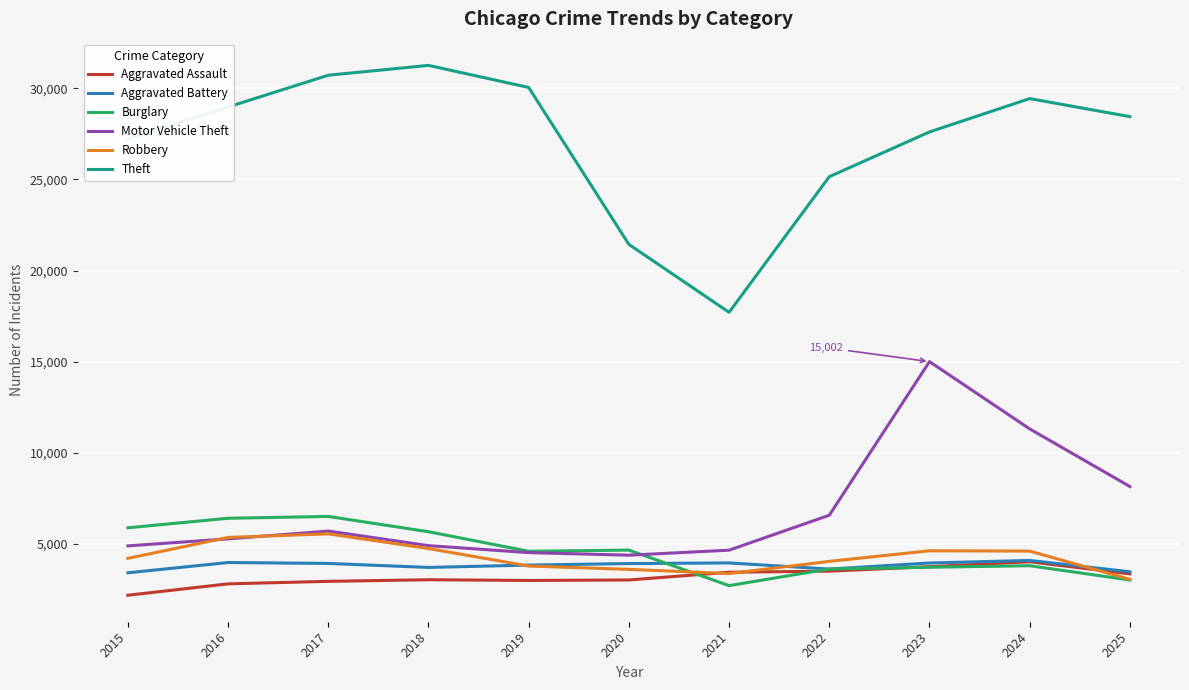

Which series has the largest total across all categories?

Theft